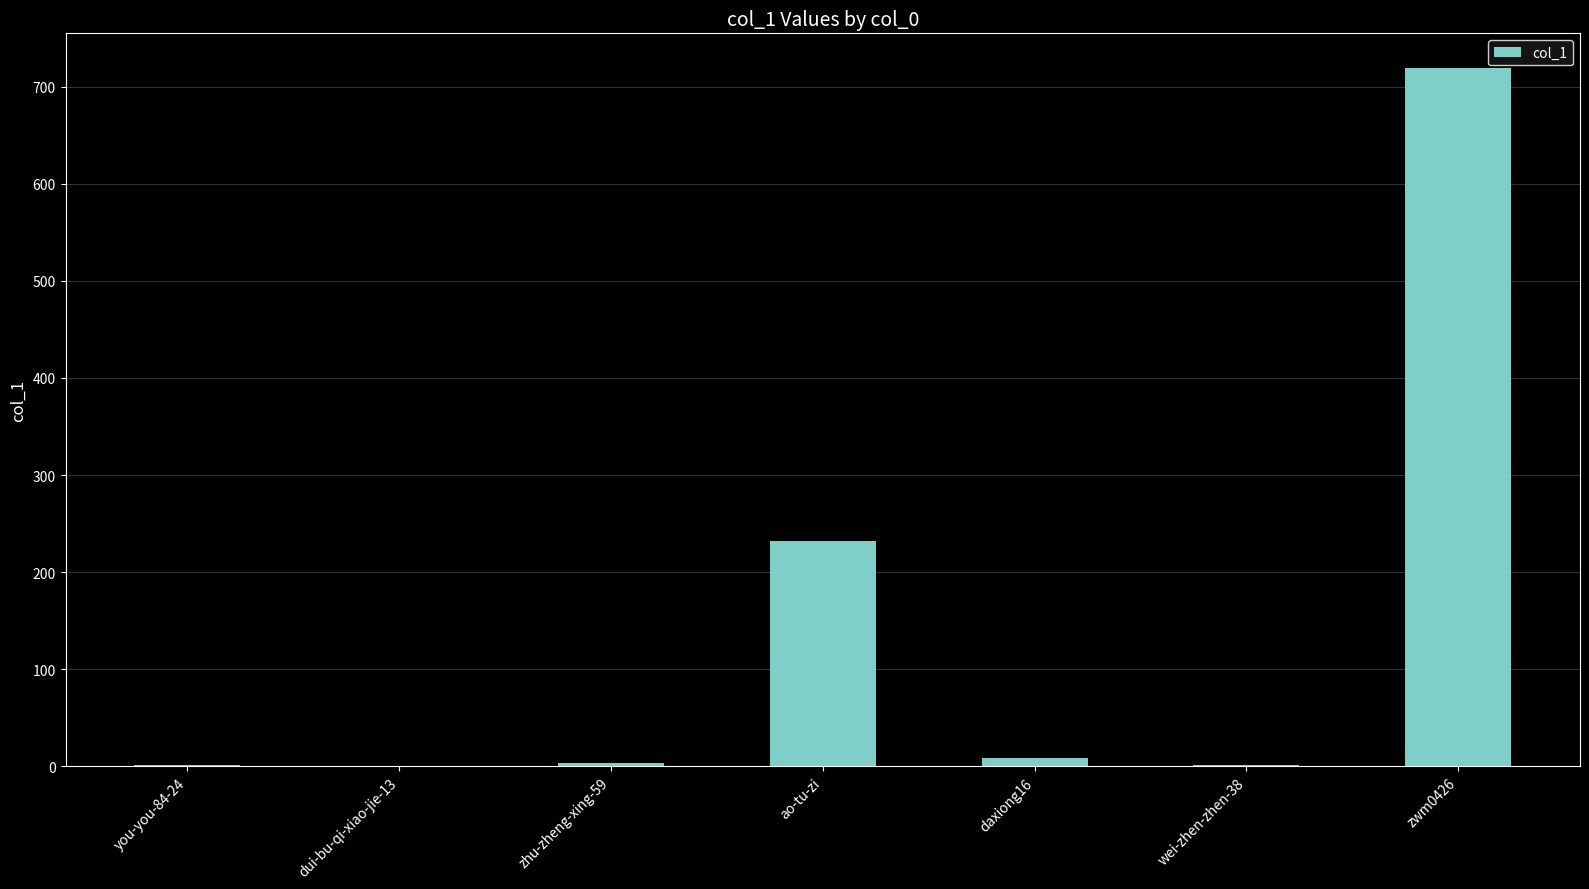

What is the ratio of the value at ao-tu-zi to the value at wei-zhen-zhen-38?

232.0